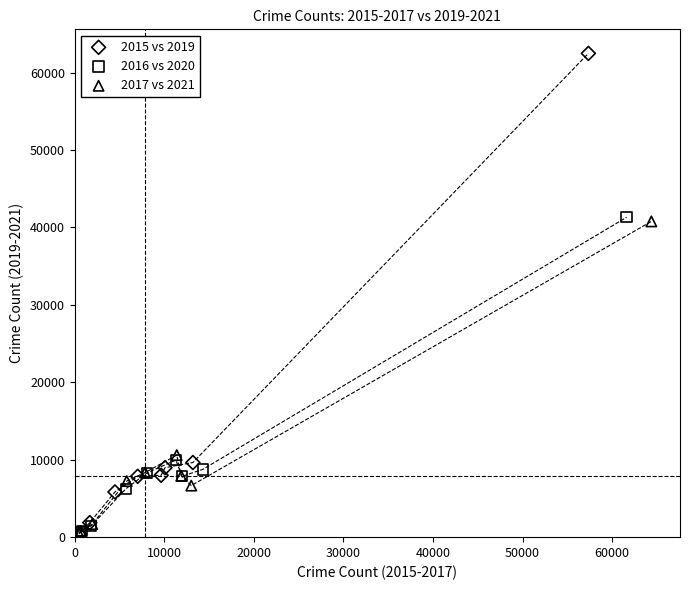

Which series contains the highest Y value?

2015 vs 2019